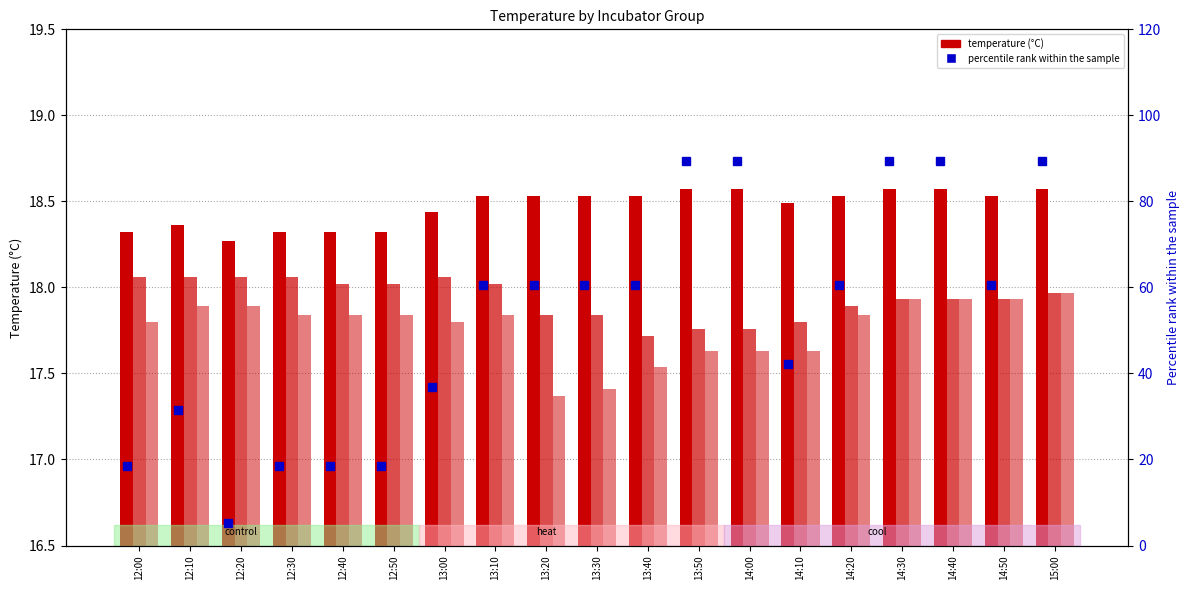

At which category is the sum across all series the highest?

15:00